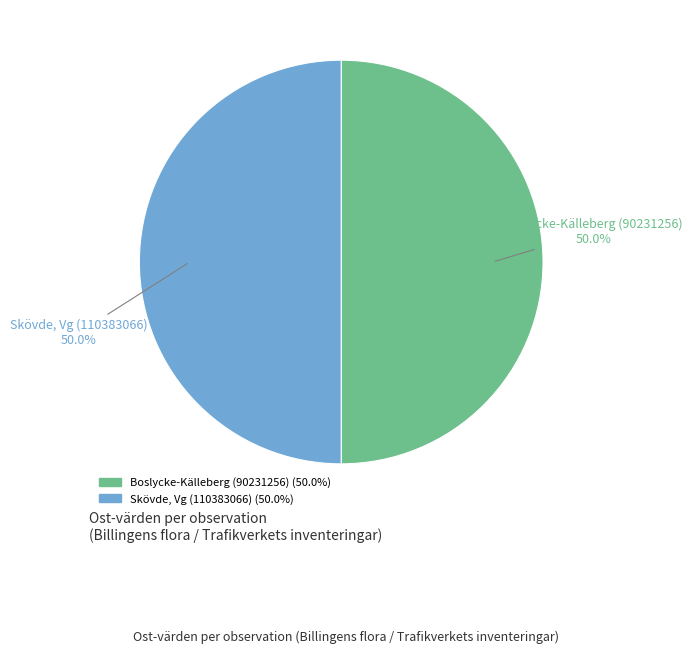

Approximately how many times larger is the value at Skövde, Vg (110383066) compared to Boslycke-Källeberg (90231256)?

1.0